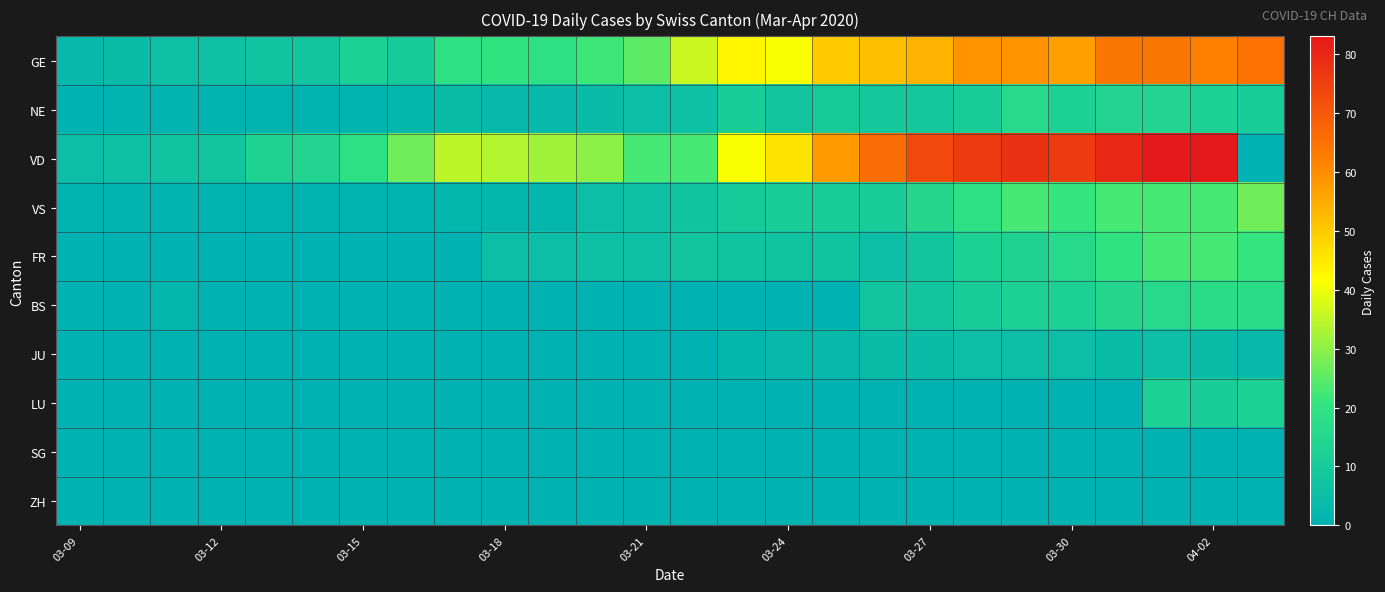

Rank the series by their maximum value, from lowest to highest.

SG, ZH, JU, LU, NE, BS, FR, VS, GE, VD